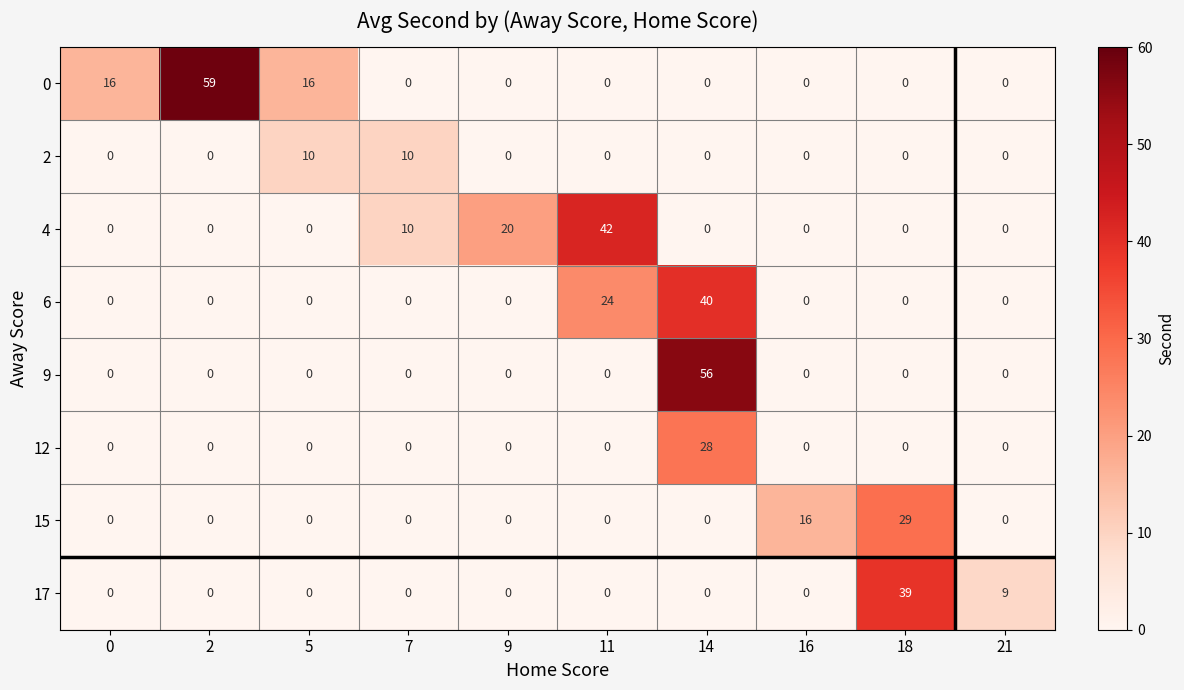

Between 5 and 9, which series saw the biggest shift?

4